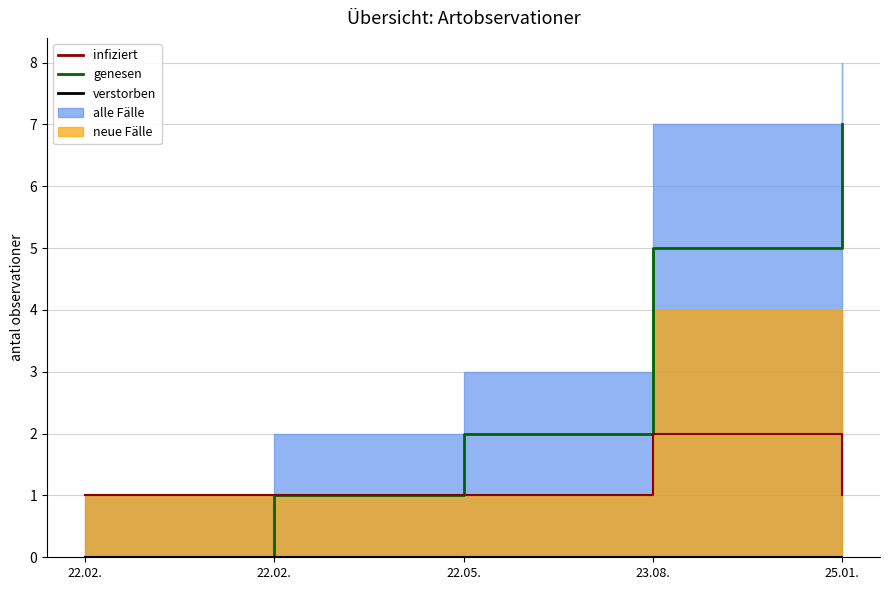

Which series has the largest range (max minus min)?

genesen